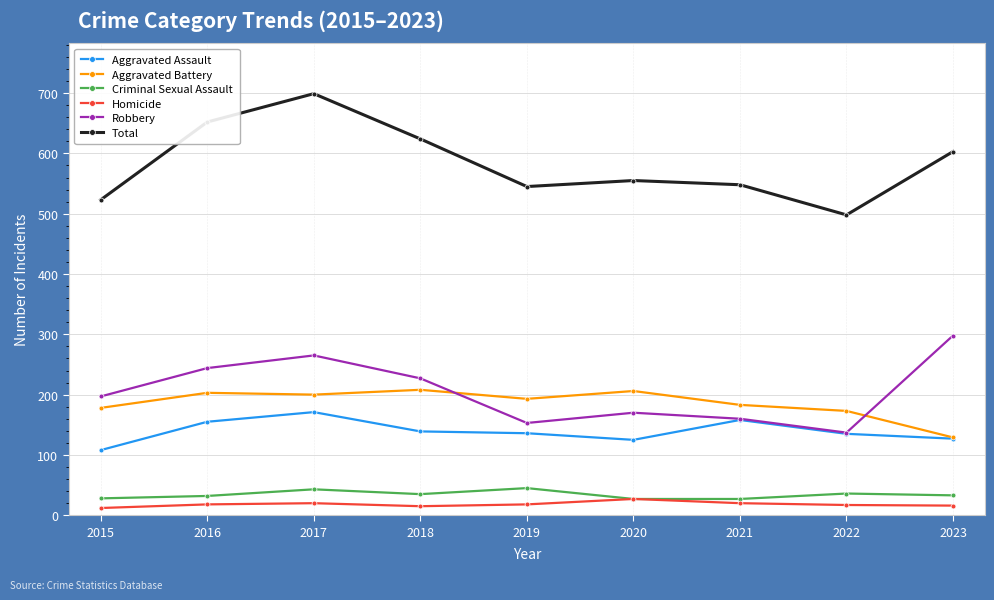

Between 2017 and 2023, which series saw the biggest shift?

Total